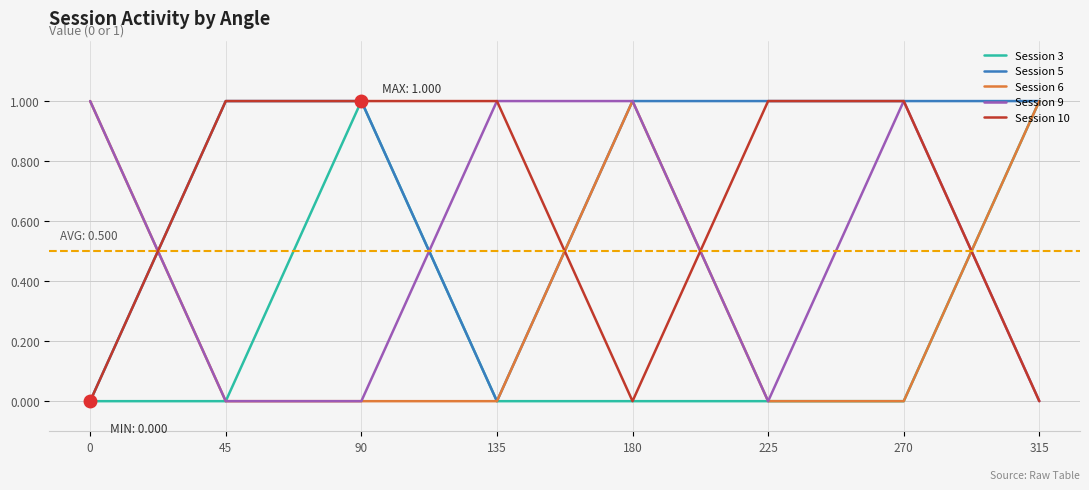

What is the difference between the highest and lowest values at 90?

1